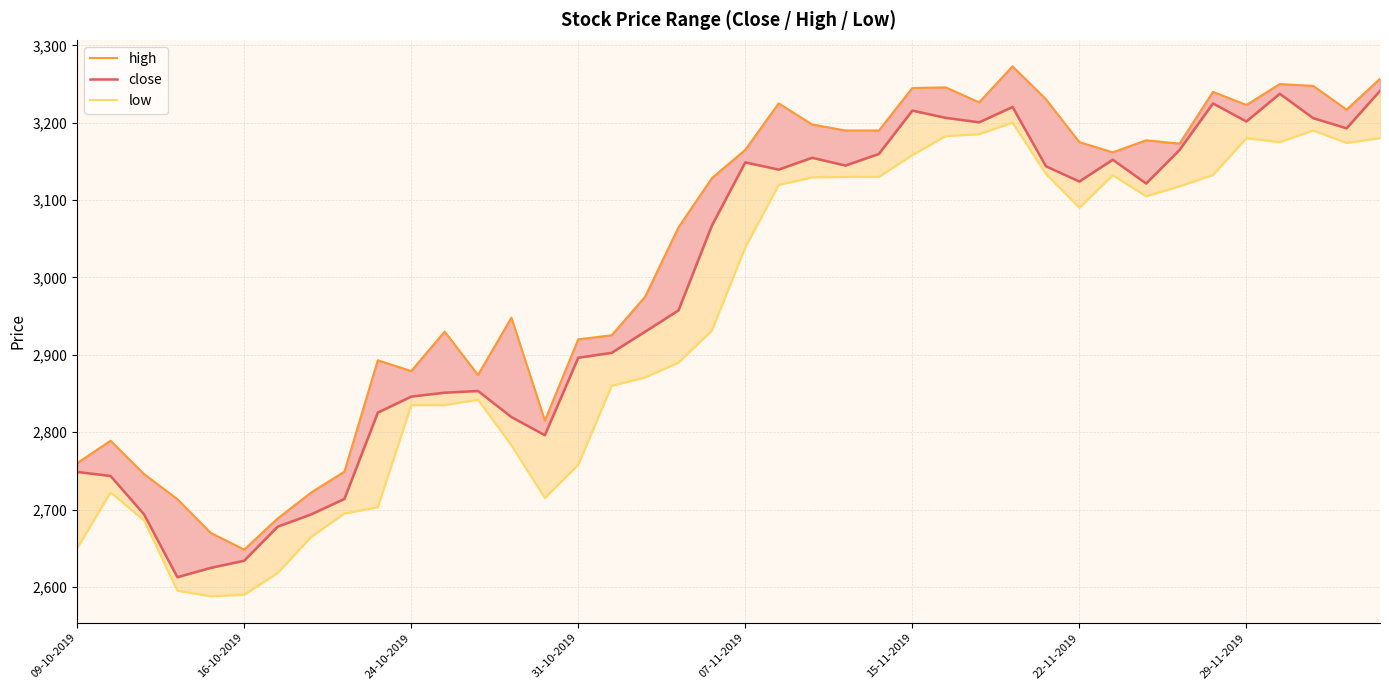

Reading left to right, list all the values displayed in this chart.

high: 2760.0	2789.0	2746.0	2713.4	2669.8	2648.2	2688.4	2721.9	2749.0	2893.0	2879.0	2930.0	2874.0	2948.0	2814.9	2920.0	2925.3	2975.0	3064.7	3128.3	3165.0	3225.0	3197.8	3190.0	3190.0	3244.8	3245.7	3226.3	3272.9	3230.3	3174.9	3161.8	3177.3	3173.0	3239.9	3222.9	3250.0	3247.7	3216.9	3256.8
close: 2748.7	2743.4	2693.9	2612.7	2624.7	2633.9	2677.9	2693.7	2713.8	2825.3	2846.1	2851.1	2853.3	2819.6	2796.2	2896.2	2902.6	2929.9	2957.4	3067.1	3148.8	3139.4	3154.8	3144.7	3159.7	3215.7	3206.3	3200.6	3220.3	3143.8	3124.1	3152.2	3121.4	3164.9	3224.9	3201.7	3237.4	3205.9	3192.8	3241.2
low: 2650.1	2722.2	2686.0	2595.2	2588.0	2590.0	2618.0	2664.5	2694.9	2703.0	2835.0	2835.0	2842.0	2783.1	2715.0	2757.9	2860.0	2870.8	2890.0	2931.6	3039.0	3119.6	3129.4	3130.0	3130.0	3158.2	3182.8	3185.2	3200.0	3133.9	3090.2	3132.1	3105.0	3117.8	3132.5	3180.0	3175.0	3190.0	3173.9	3180.2